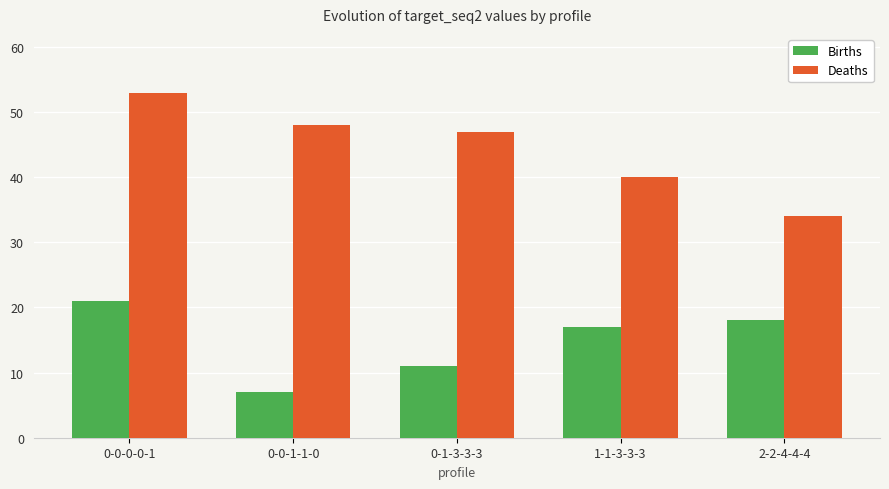

Reading right to left, what are all the values shown in this chart?

Births: 18	17	11	7	21
Deaths: 34	40	47	48	53